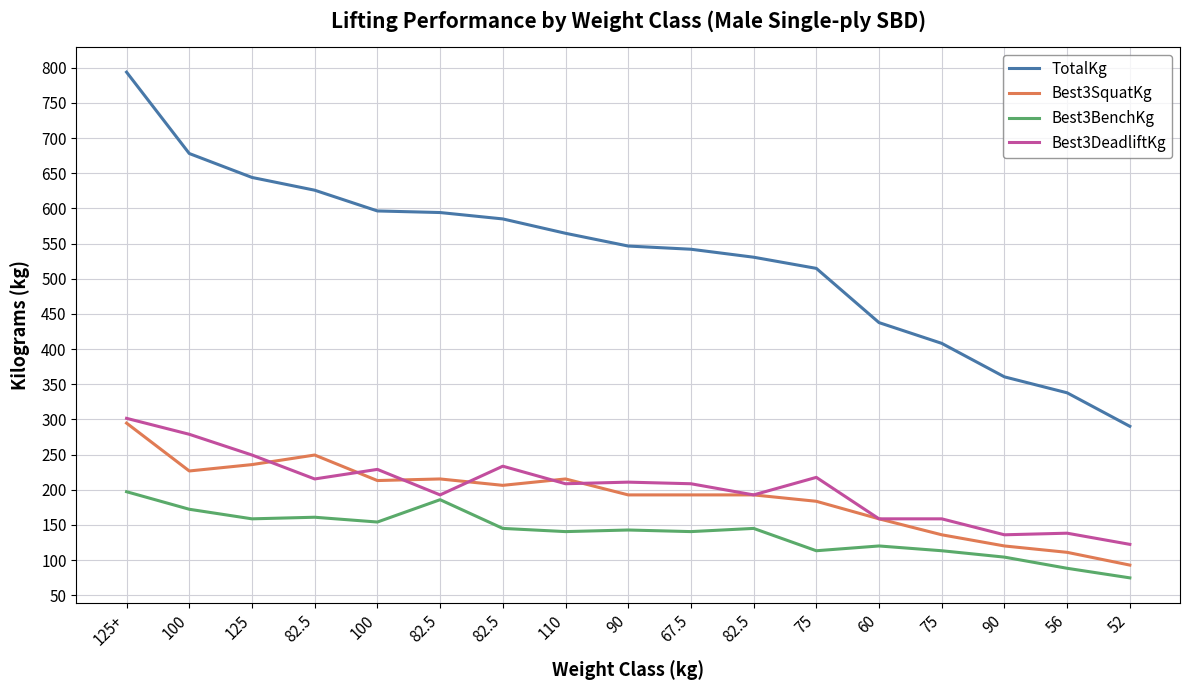

True or false: TotalKg and Best3BenchKg cross at least once.

False